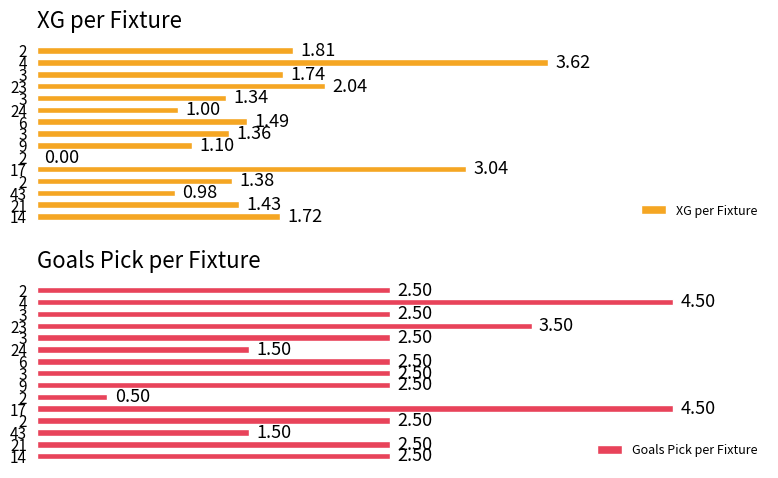

How many groups of bars are there?

15